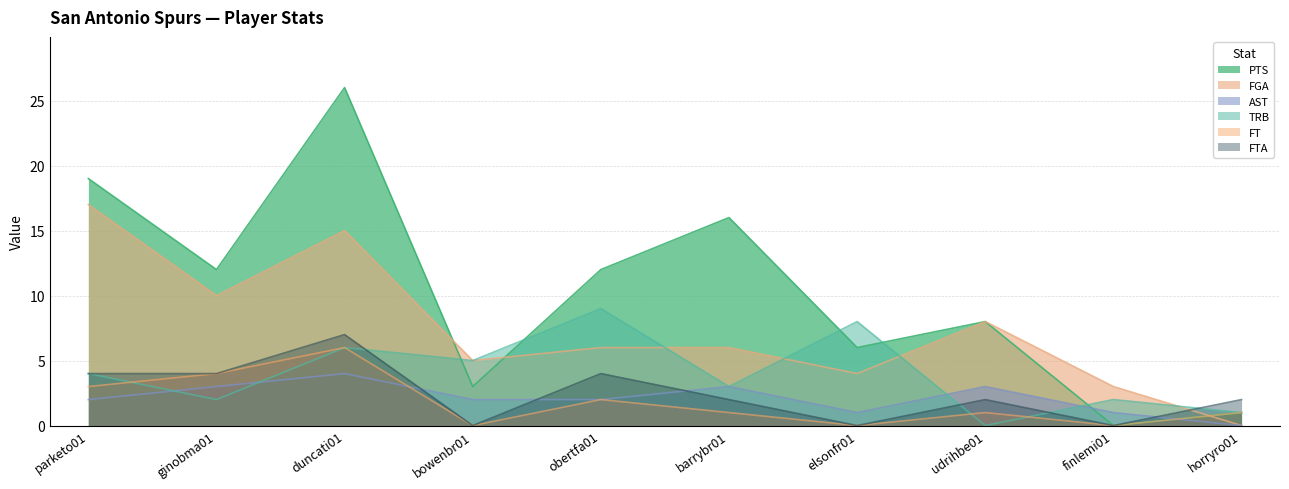

Which has a higher value, finlemi01 or parketo01?

parketo01